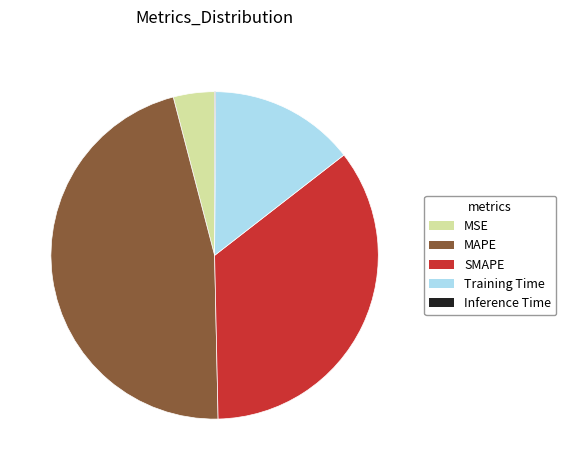

True or false: MAPE accounts for 46% of the total.

True